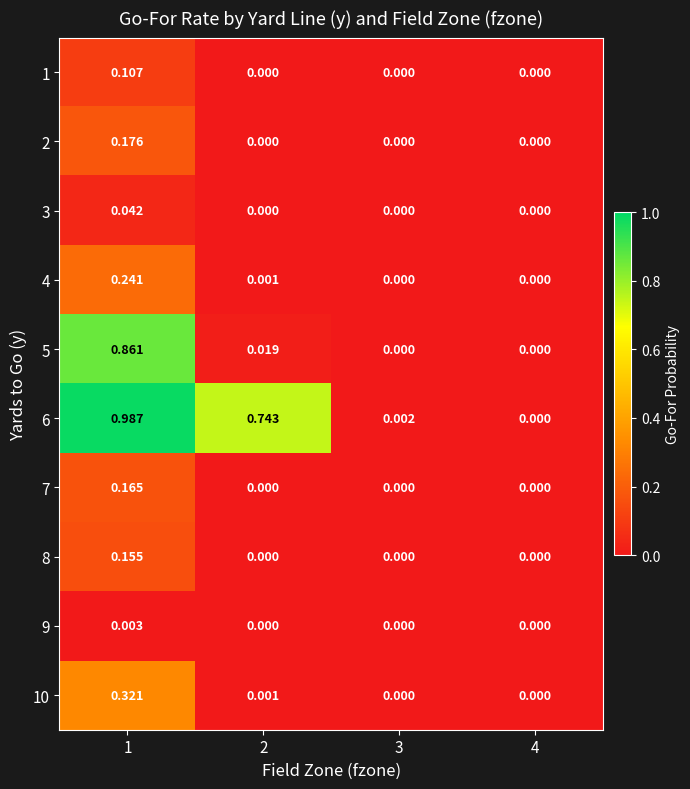

Rank the series by their maximum value, from lowest to highest.

9, 3, 1, 8, 7, 2, 4, 10, 5, 6